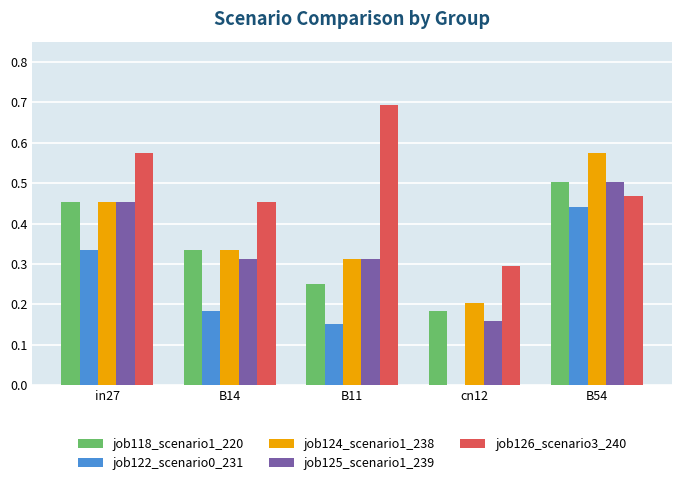

What is the total value across all series at B14?

1.6